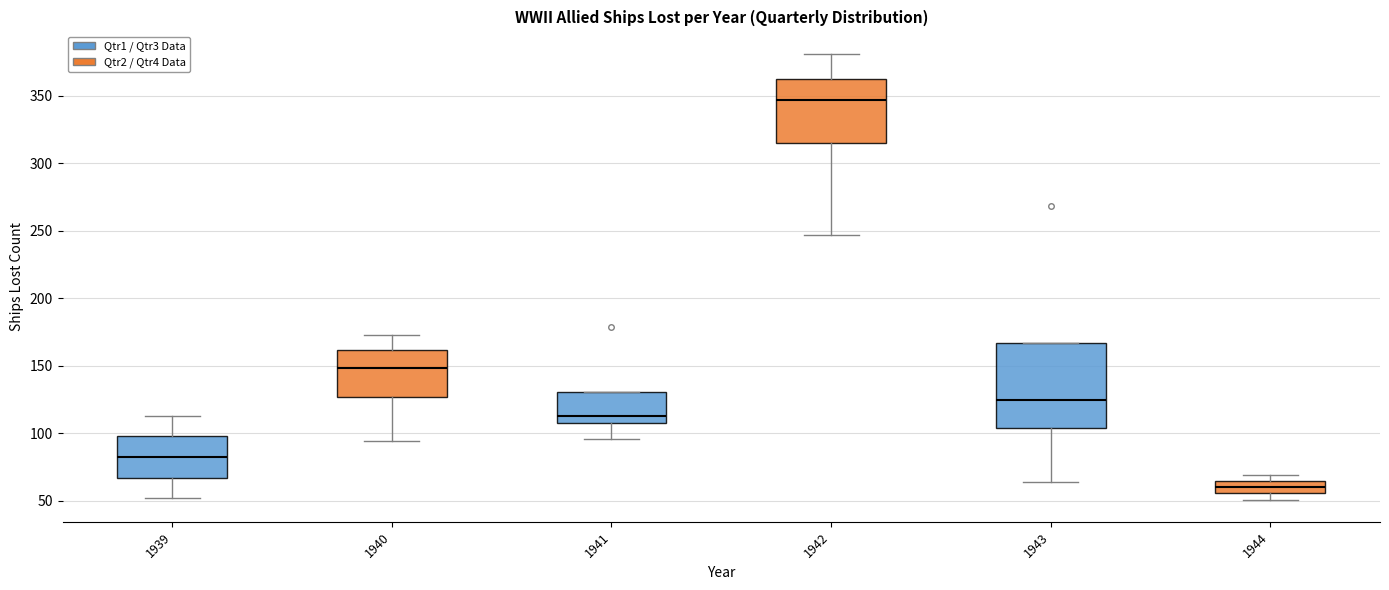

Where is the lower edge of the box at x = 1944 on the y-axis? The values are not printed on the chart, so give them approximately, as read against the axis.

55